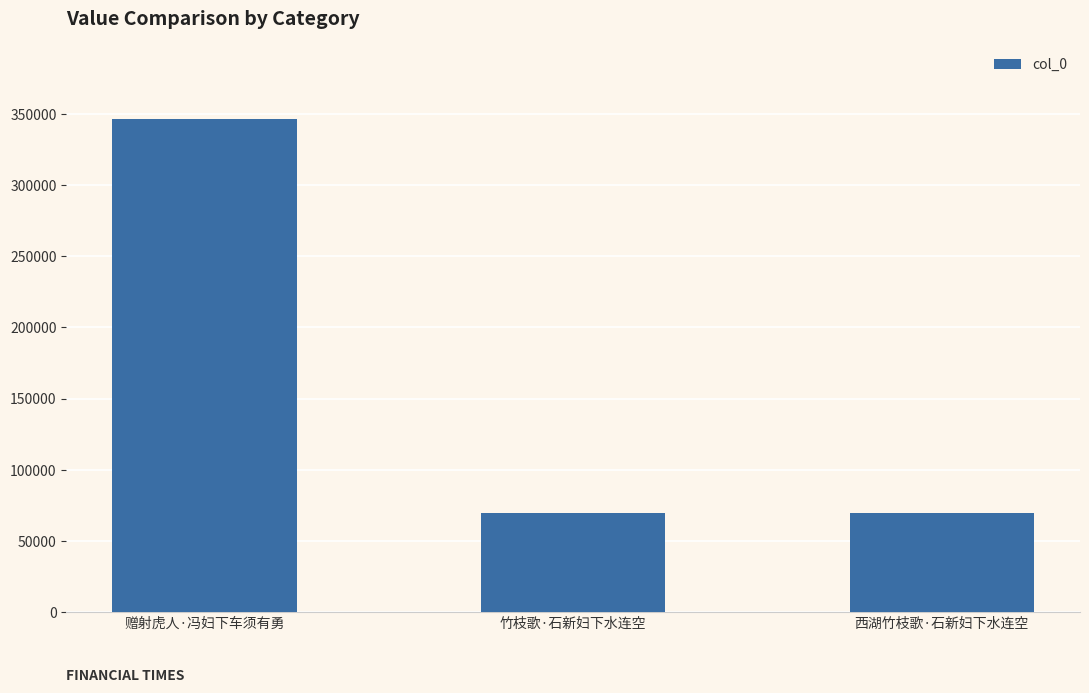

Where is the data nearest to the value 207791?

竹枝歌·石新妇下水连空